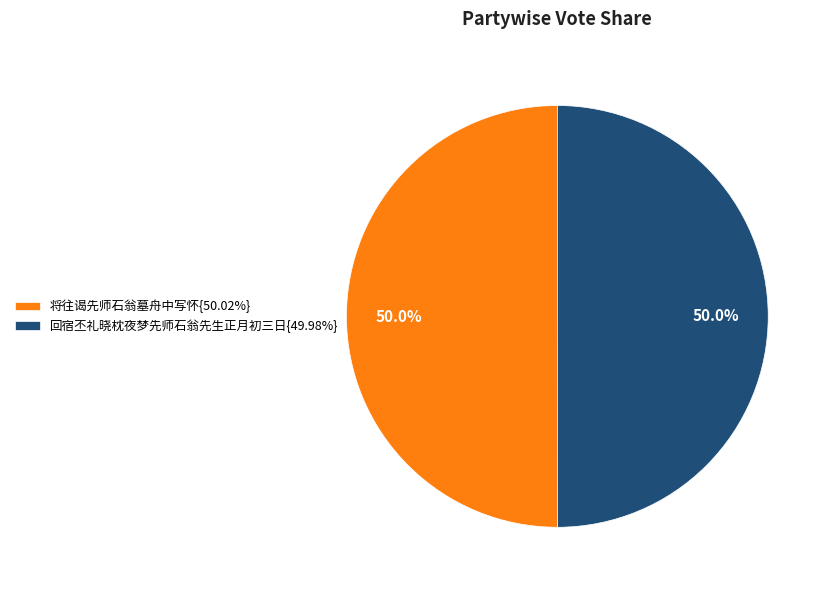

How much of the chart is everything except 将往谒先师石翁墓舟中写怀{50.02%}?

50.0%